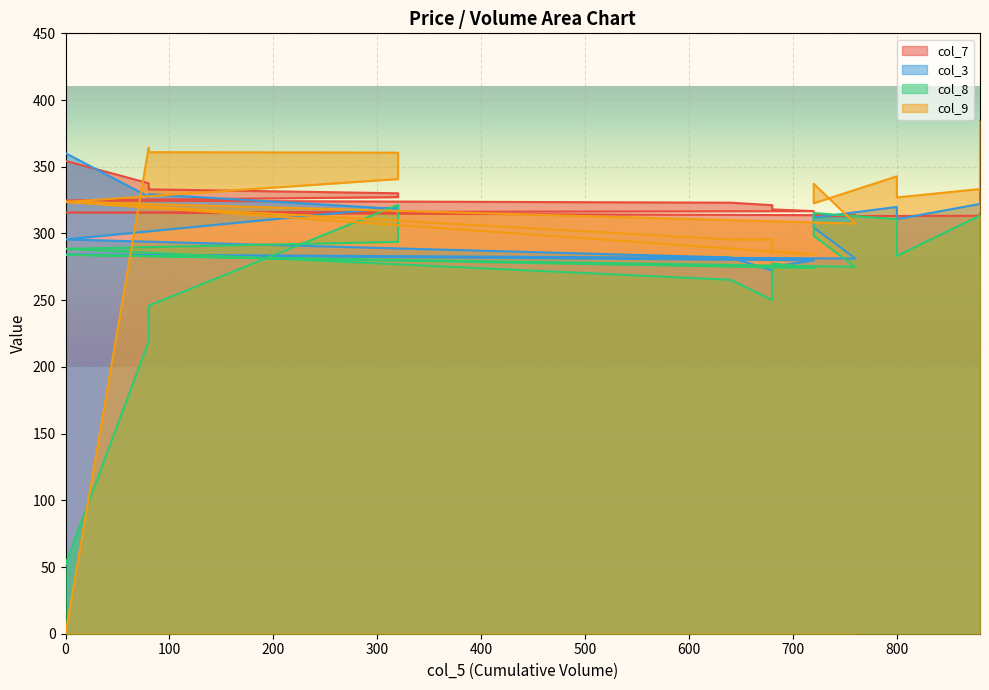

Between 680 and 680, which is larger?

680